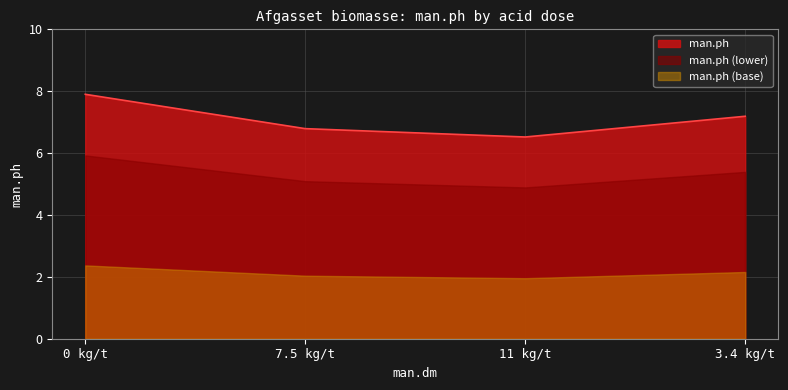

How many data points are less than 7?

2